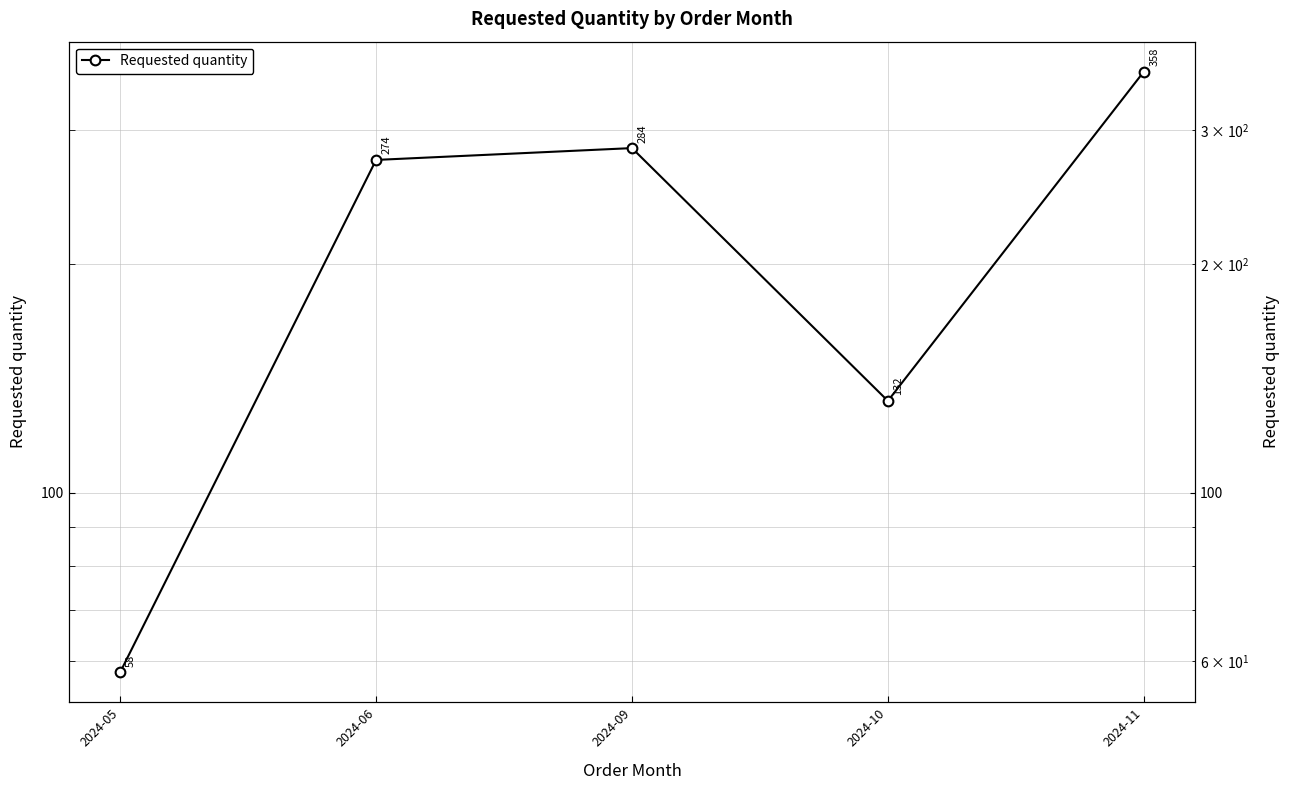

Which label corresponds to the largest value in the chart?

2024-11